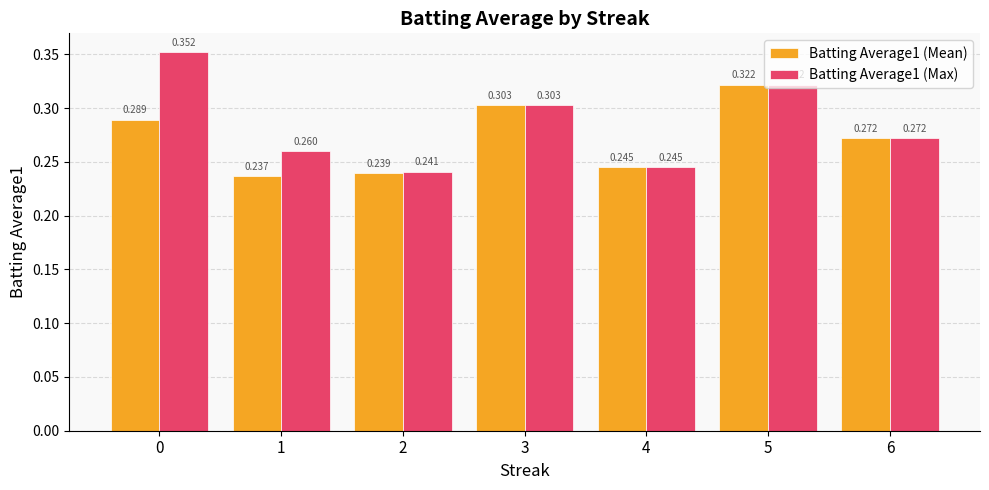

Is the value of Batting Average1 (Mean) at 3 greater than the value of Batting Average1 (Max) at 1?

Yes